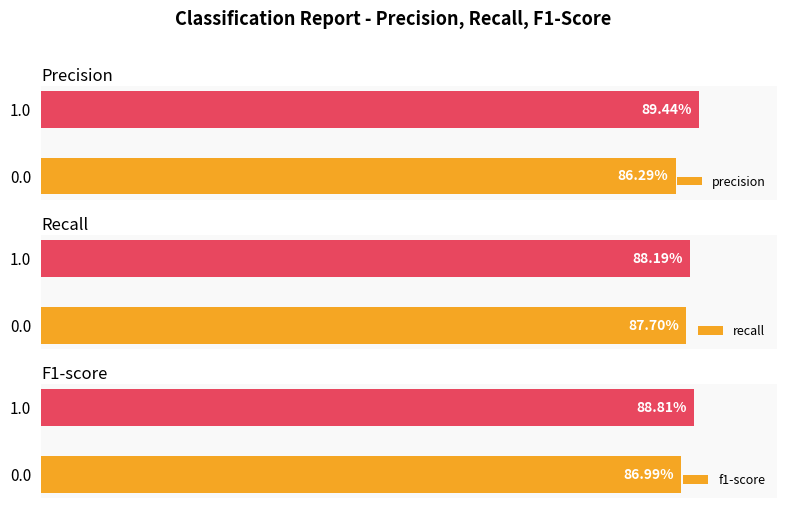

At which category is the sum across all series the highest?

1